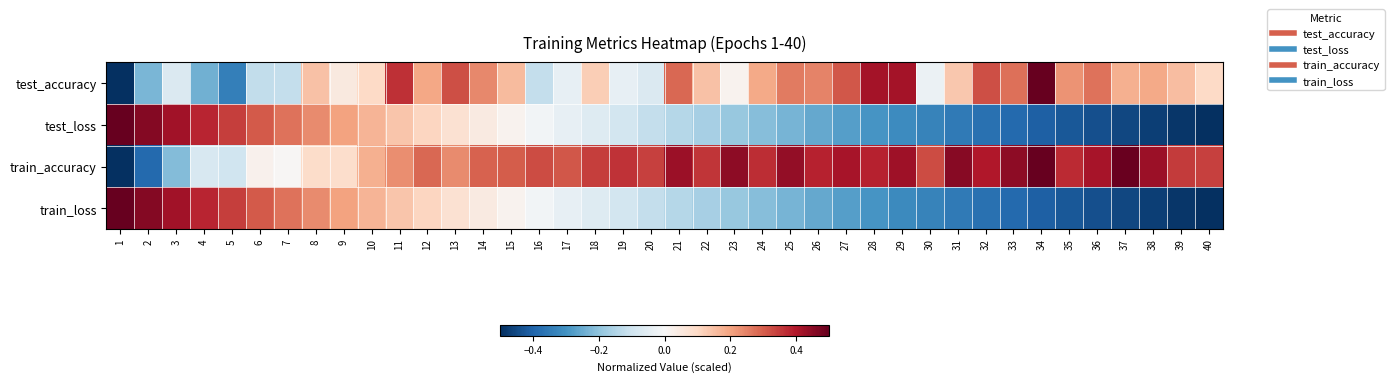

Which series has the widest spread of values?

test_accuracy